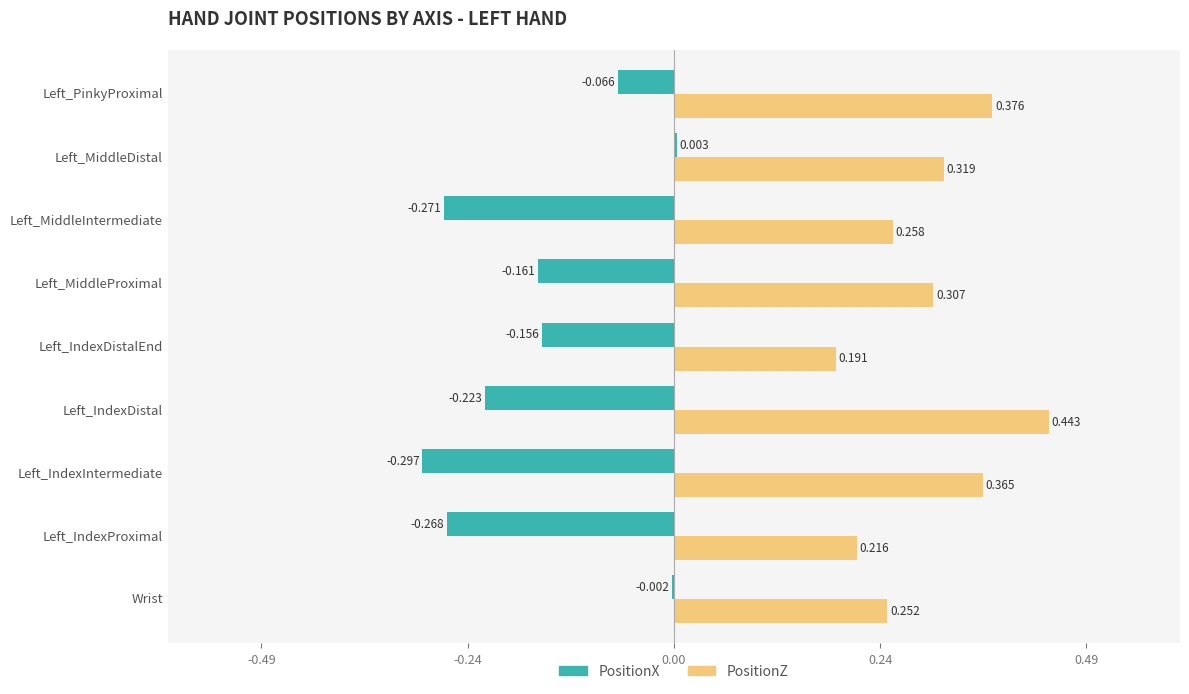

What are all the series names shown in the legend?

PositionX, PositionZ